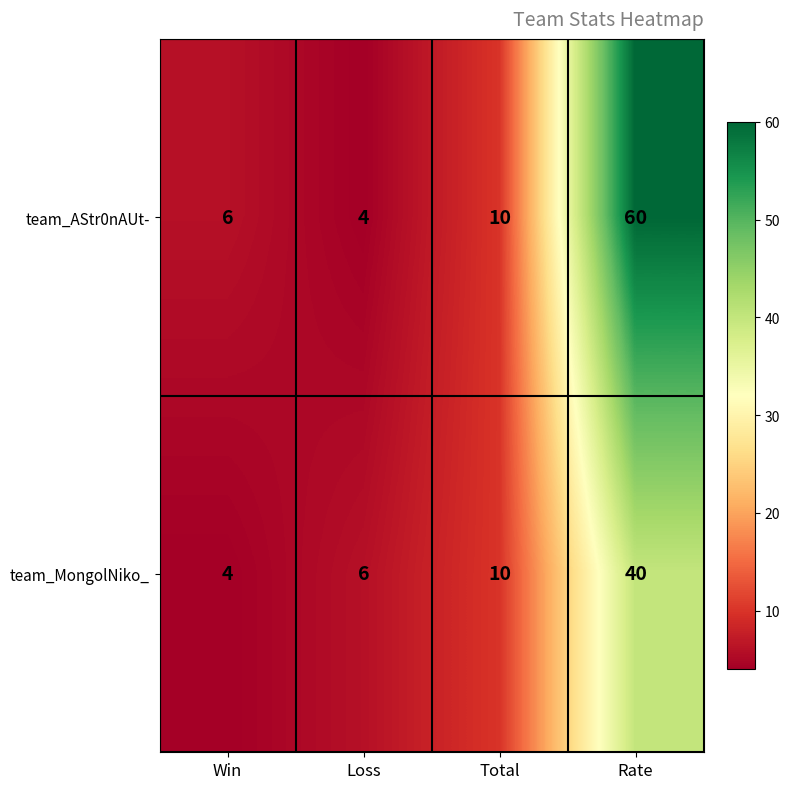

List the series in order of their peak value, highest first.

team_AStr0nAUt-, team_MongolNiko_